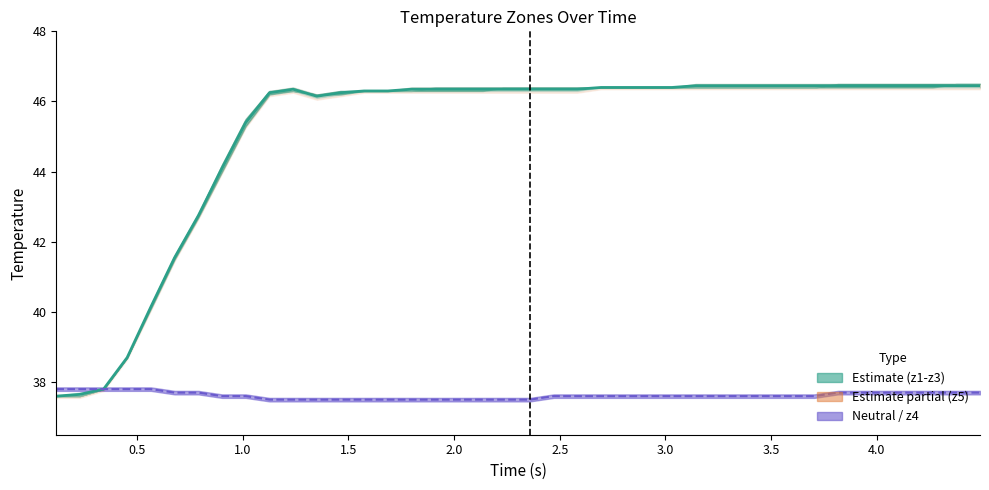

True or false: z3 and z4 cross at least once.

False